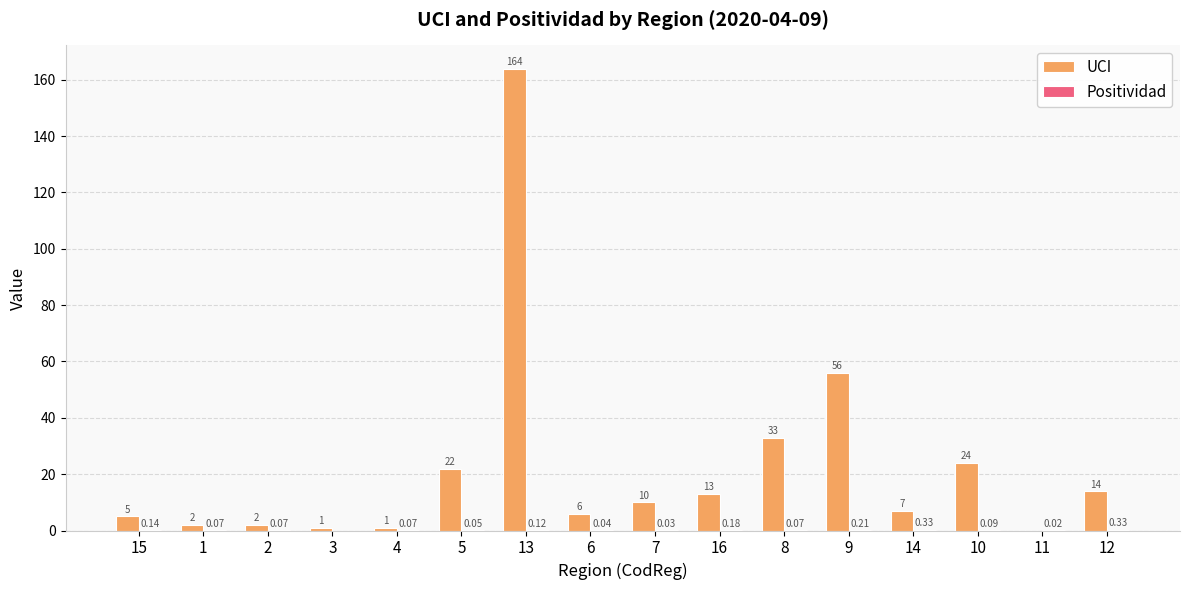

What is the sum of the UCI values at 16 and 2?

15.0